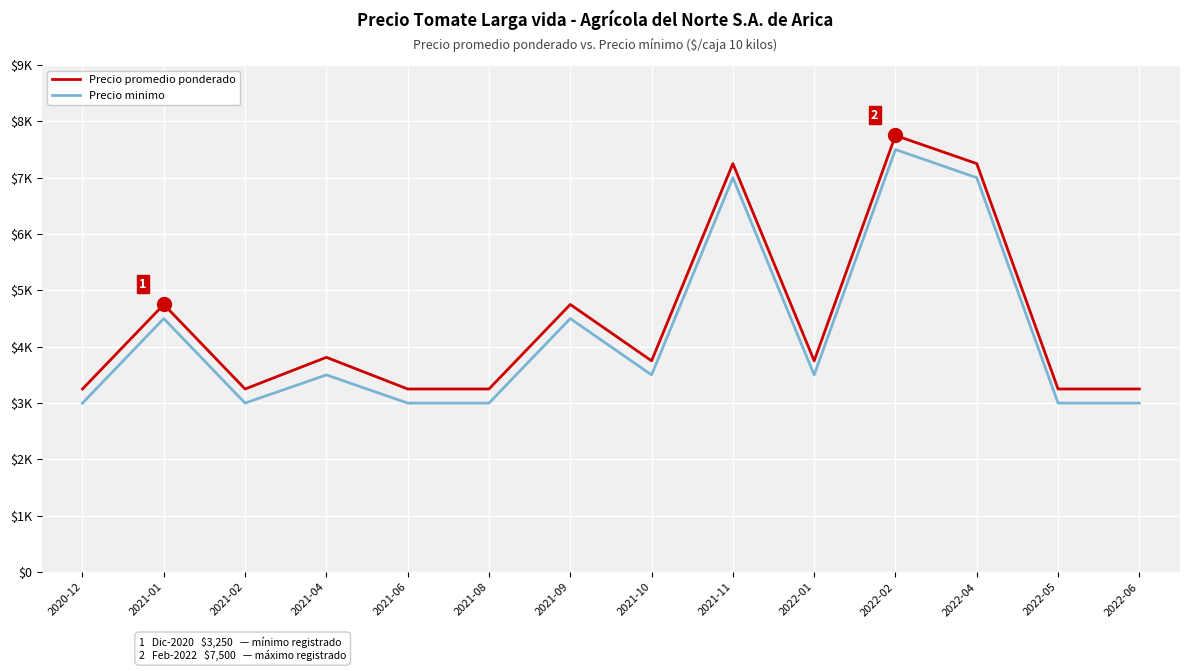

True or false: Precio minimo and Precio promedio ponderado intersect in this chart.

False